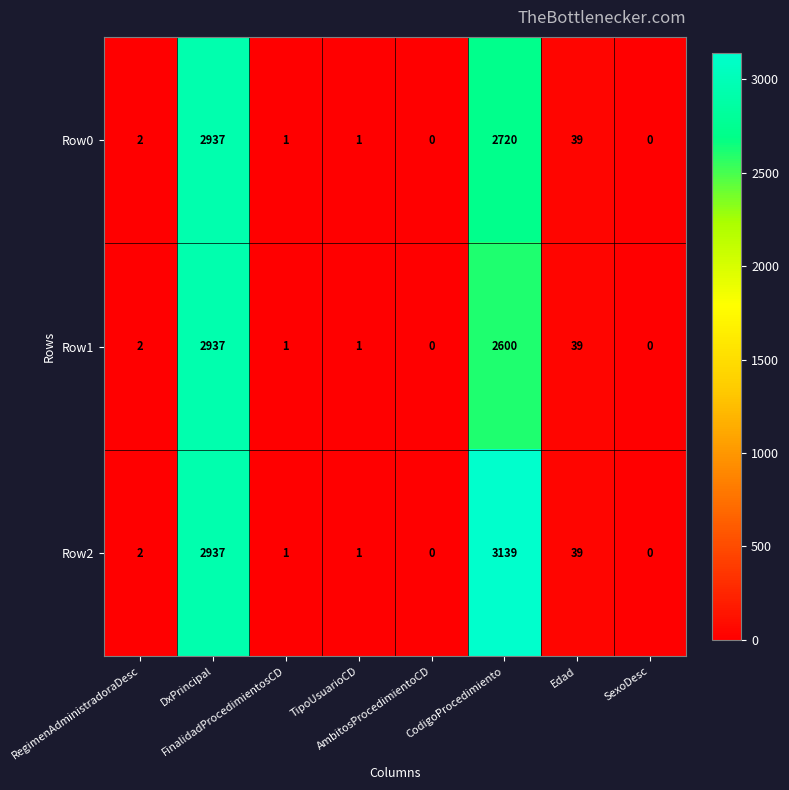

Which series has the widest spread of values?

Row2